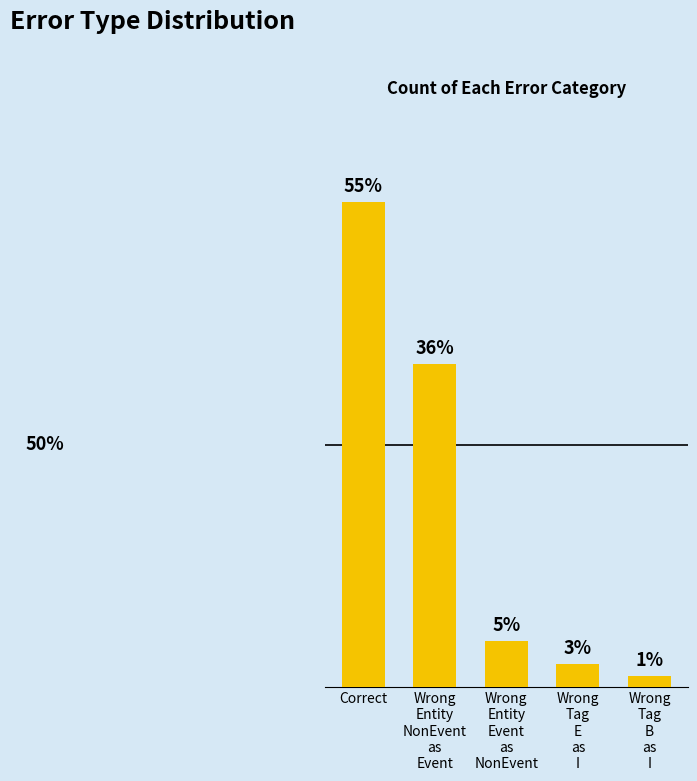

Are the bars horizontal?

No